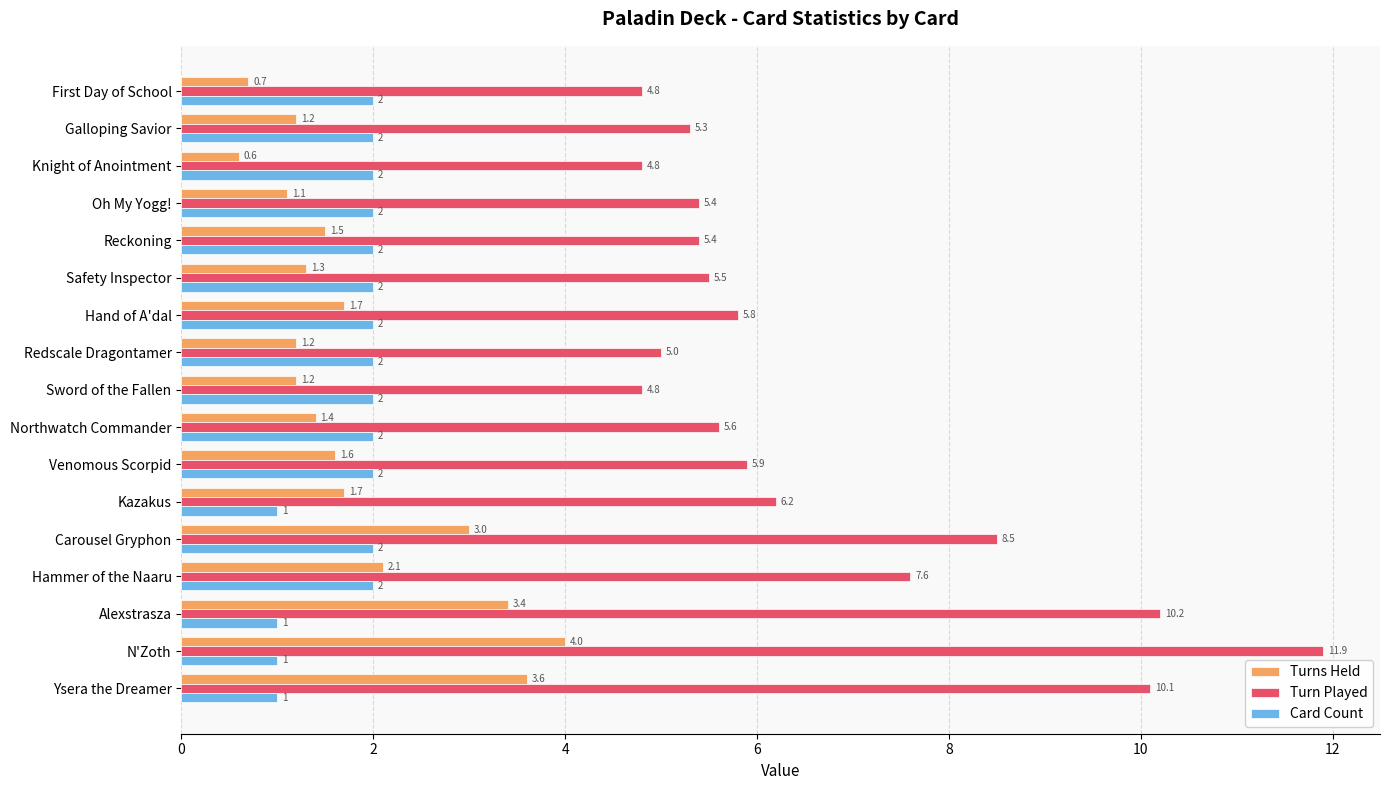

The value of Turn Played at Venomous Scorpid is 9.4. True or false?

False